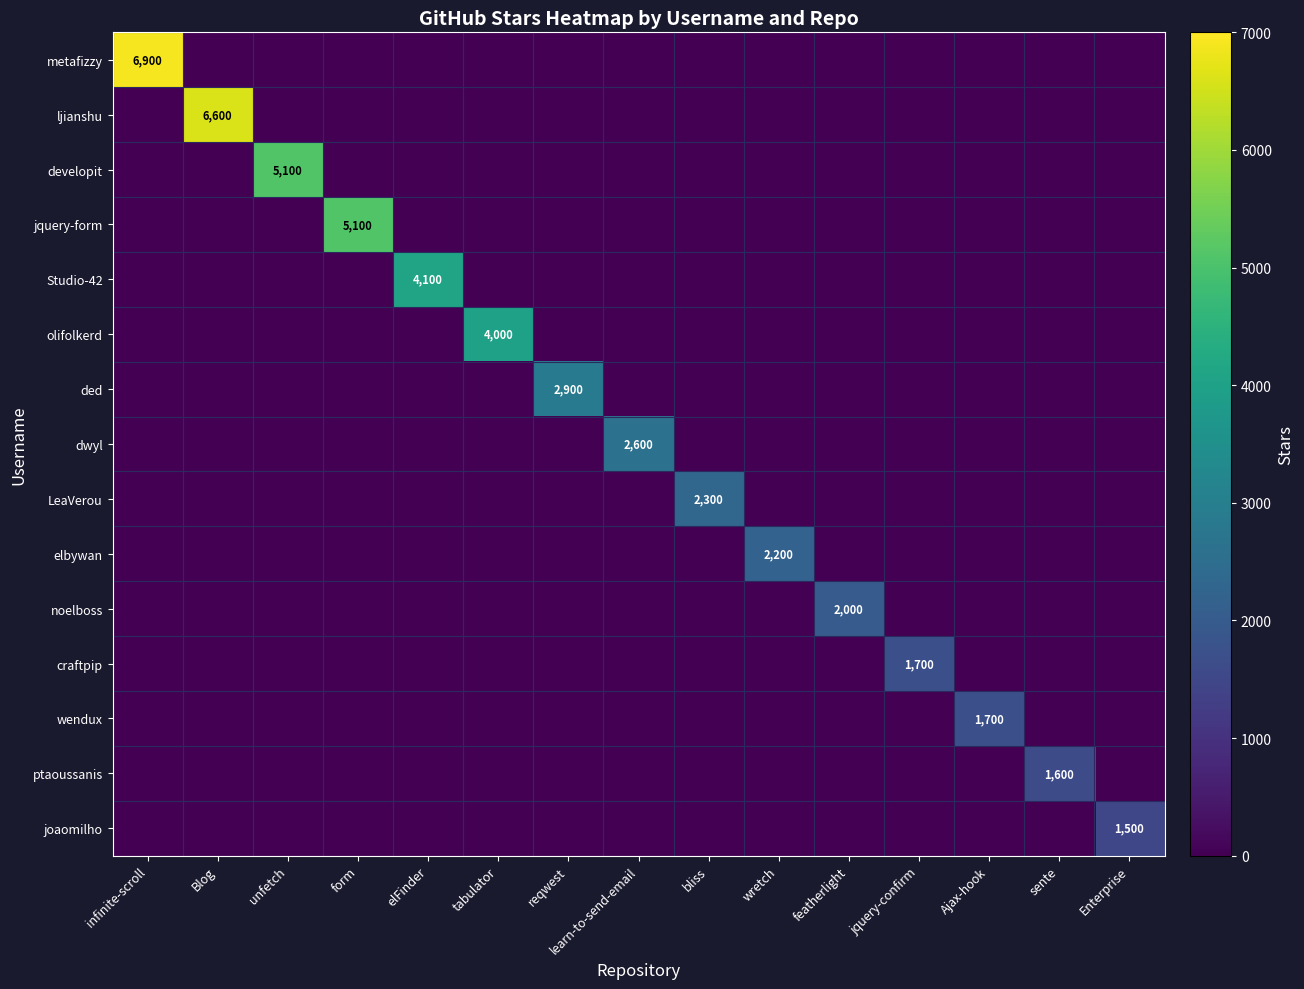

What is the maximum value shown in the chart?

6900